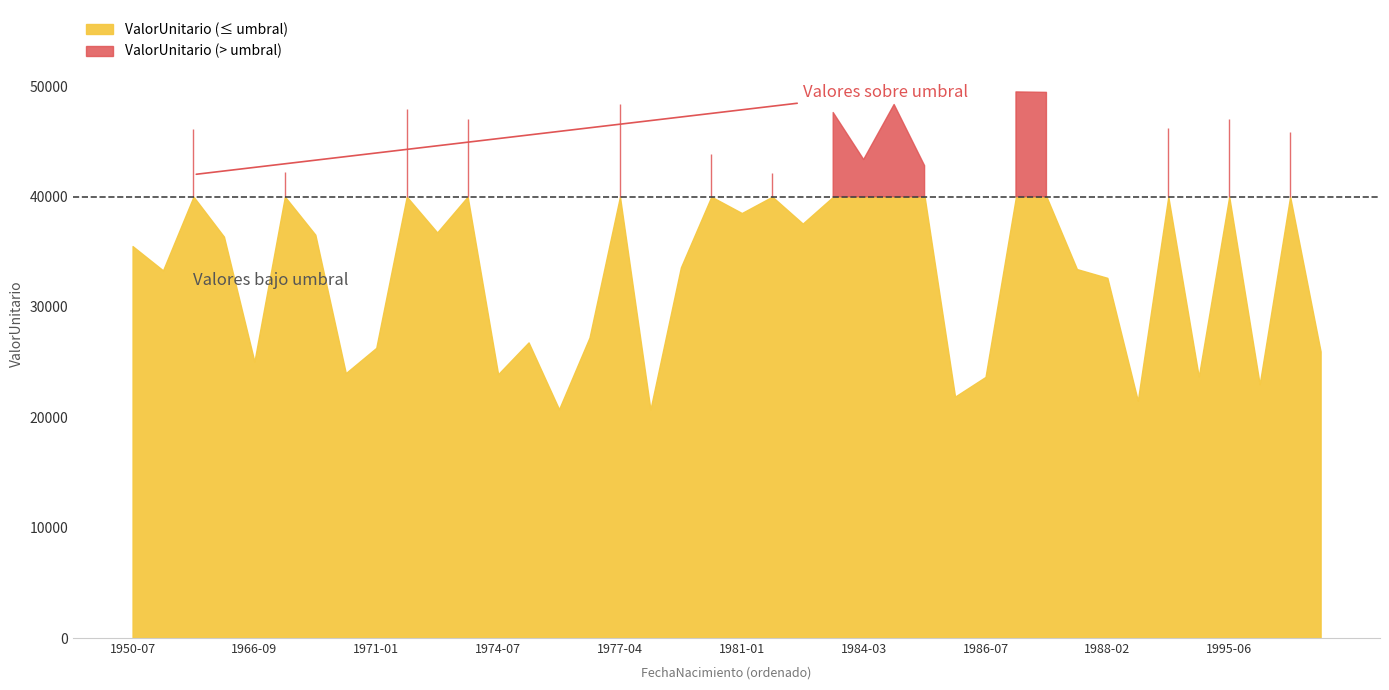

What is the sum of all ValorUnitario_below values?

1426650.8